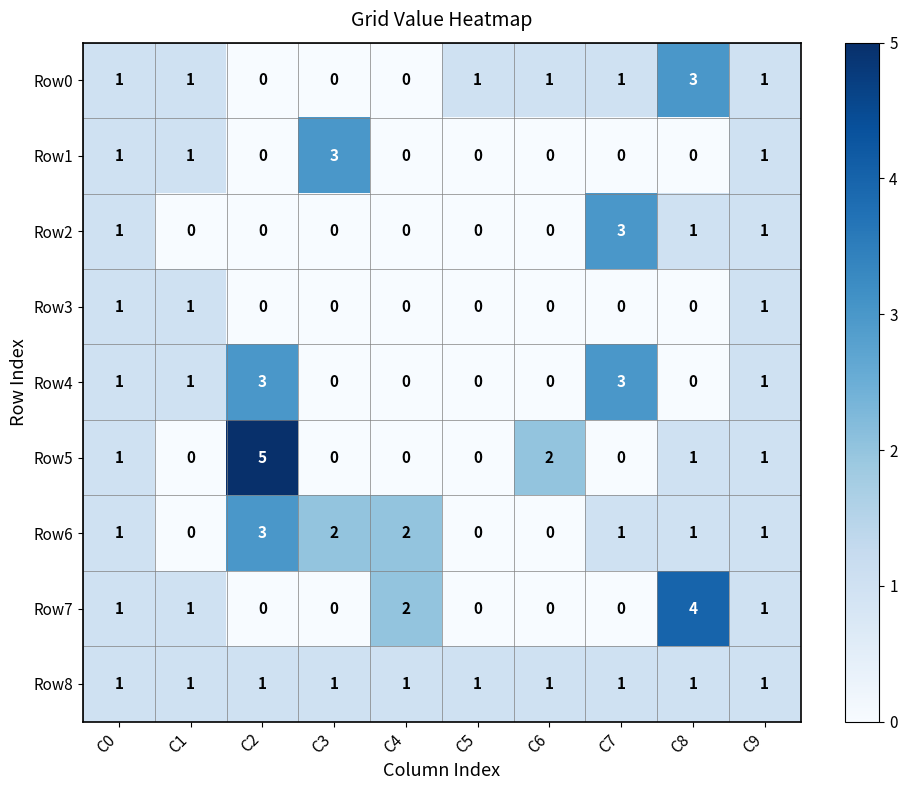

What is the sum of all Row0 values?

9